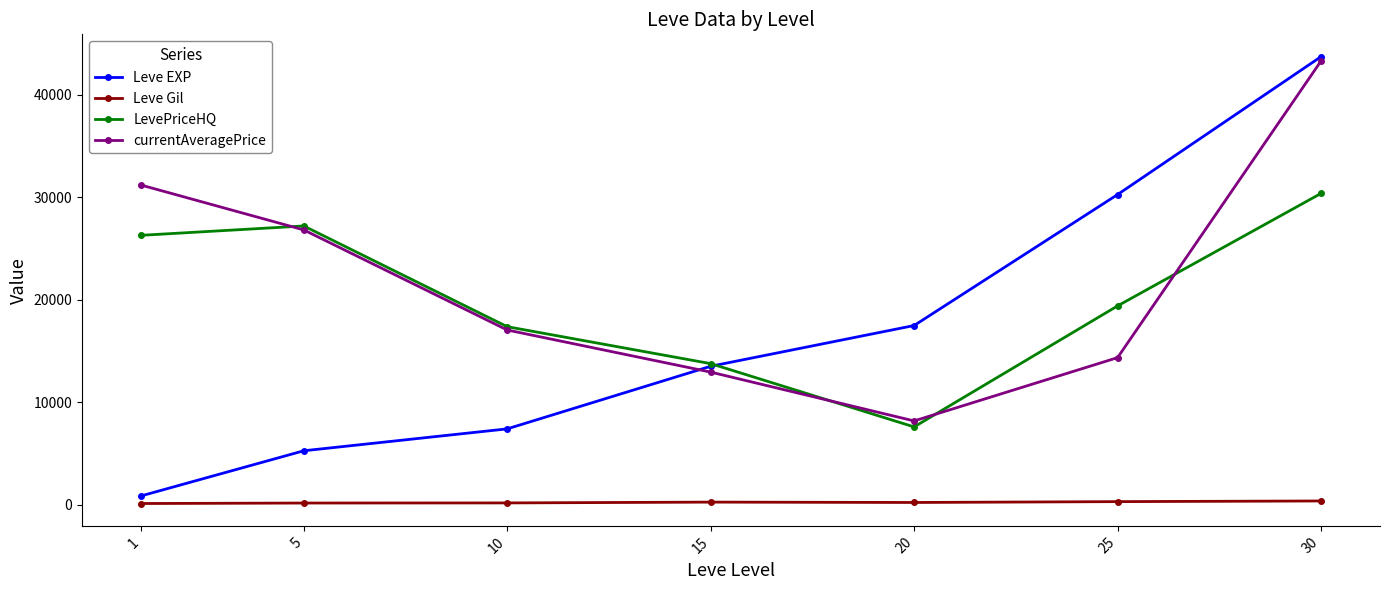

What is the value of the Leve Gil point at the 6th from the left?

297.3